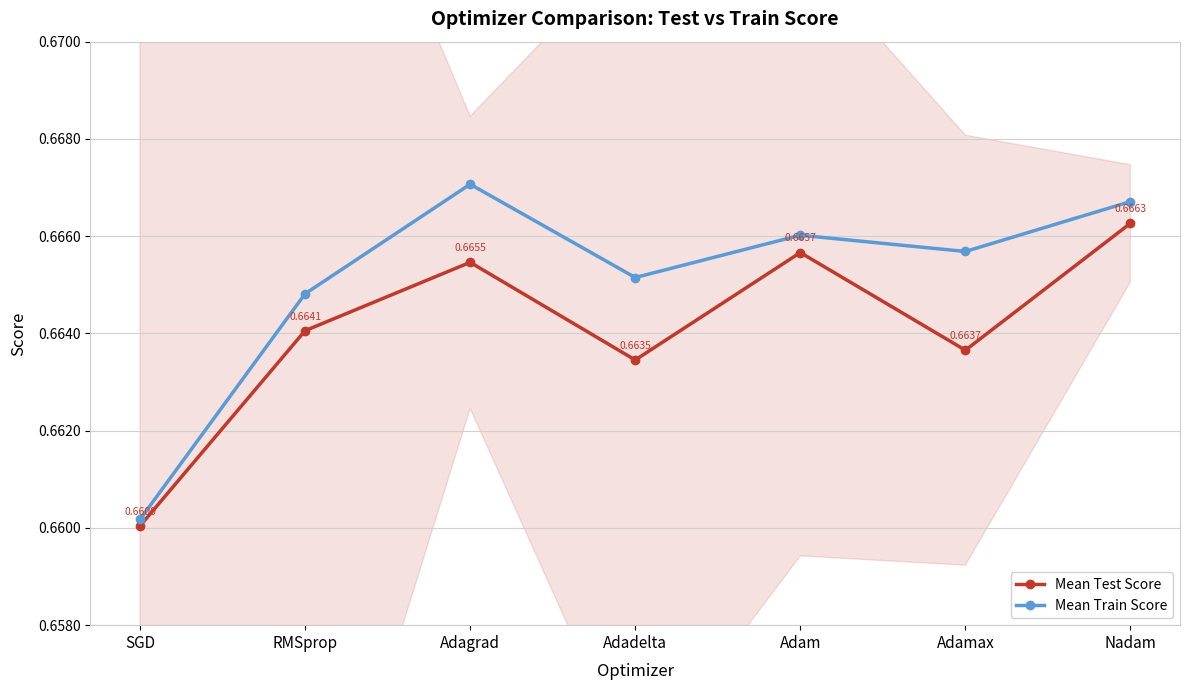

Rank the series by their maximum value, from lowest to highest.

Mean Test Score, Mean Train Score